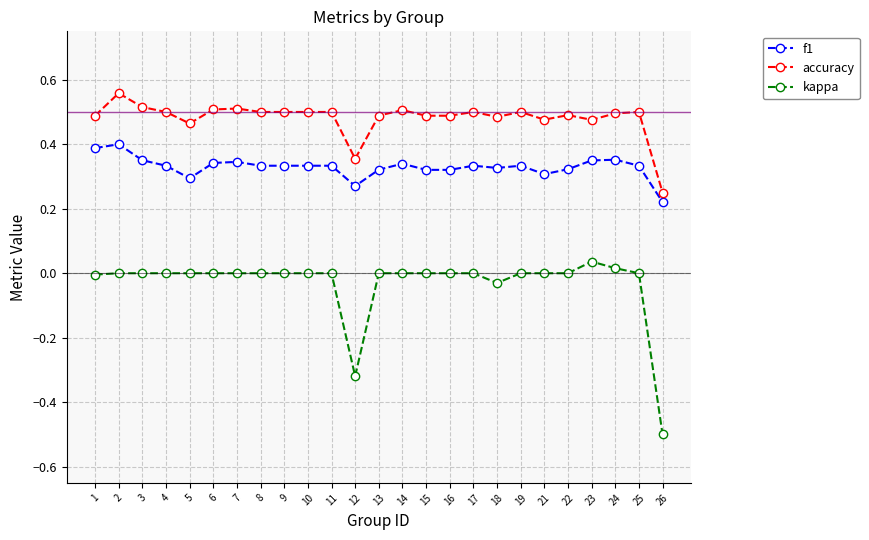

Where is the first local minimum for accuracy?

5